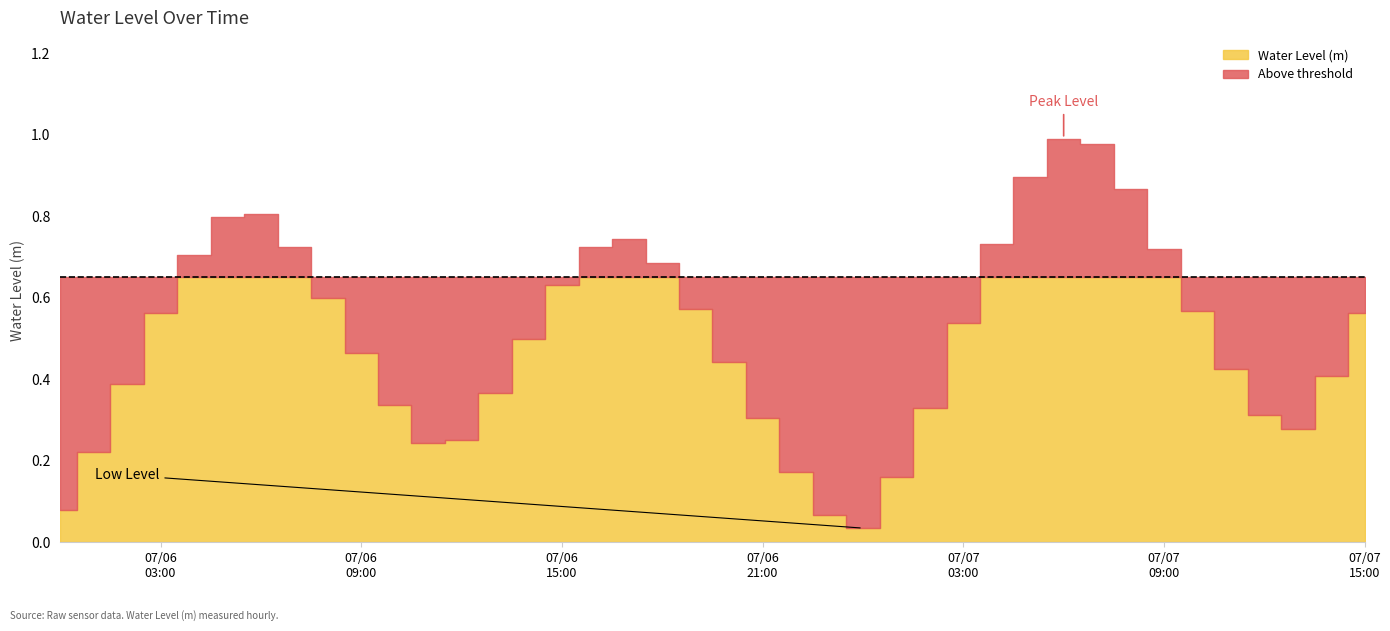

What is the label of the 10th point from the left?

2025-07-06 09:00:00